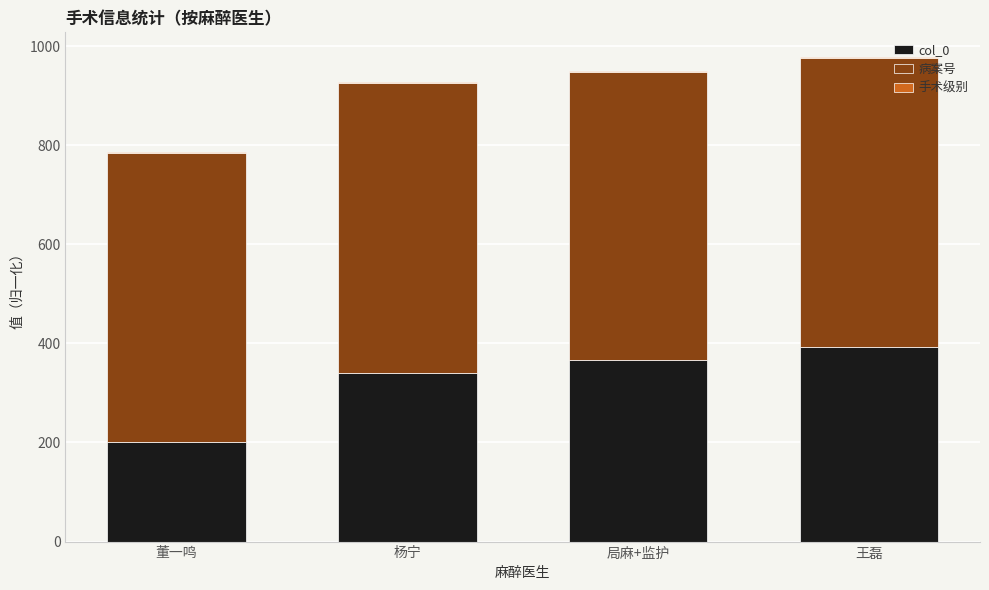

At which label does col_0 reach its peak?

王磊